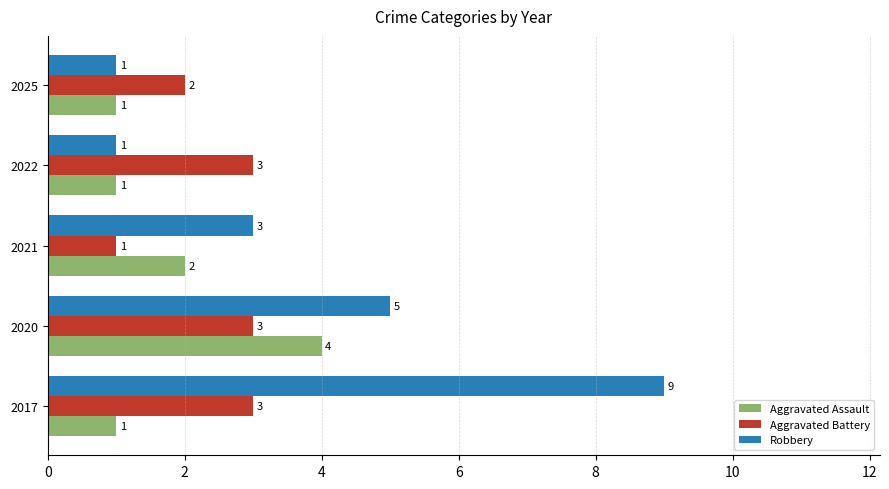

Which series changed the most between 2017 and 2021?

Robbery